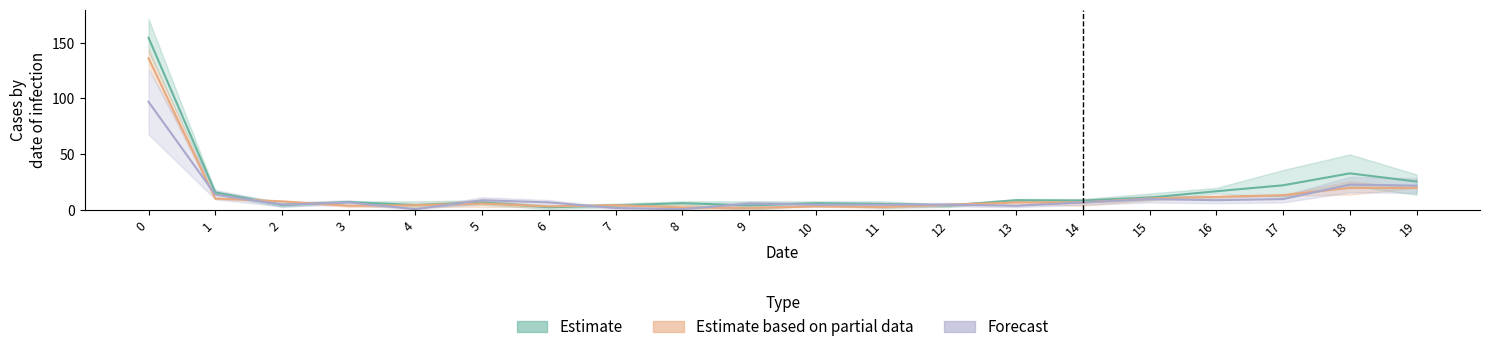

True or false: Forecast and Estimate intersect in this chart.

True